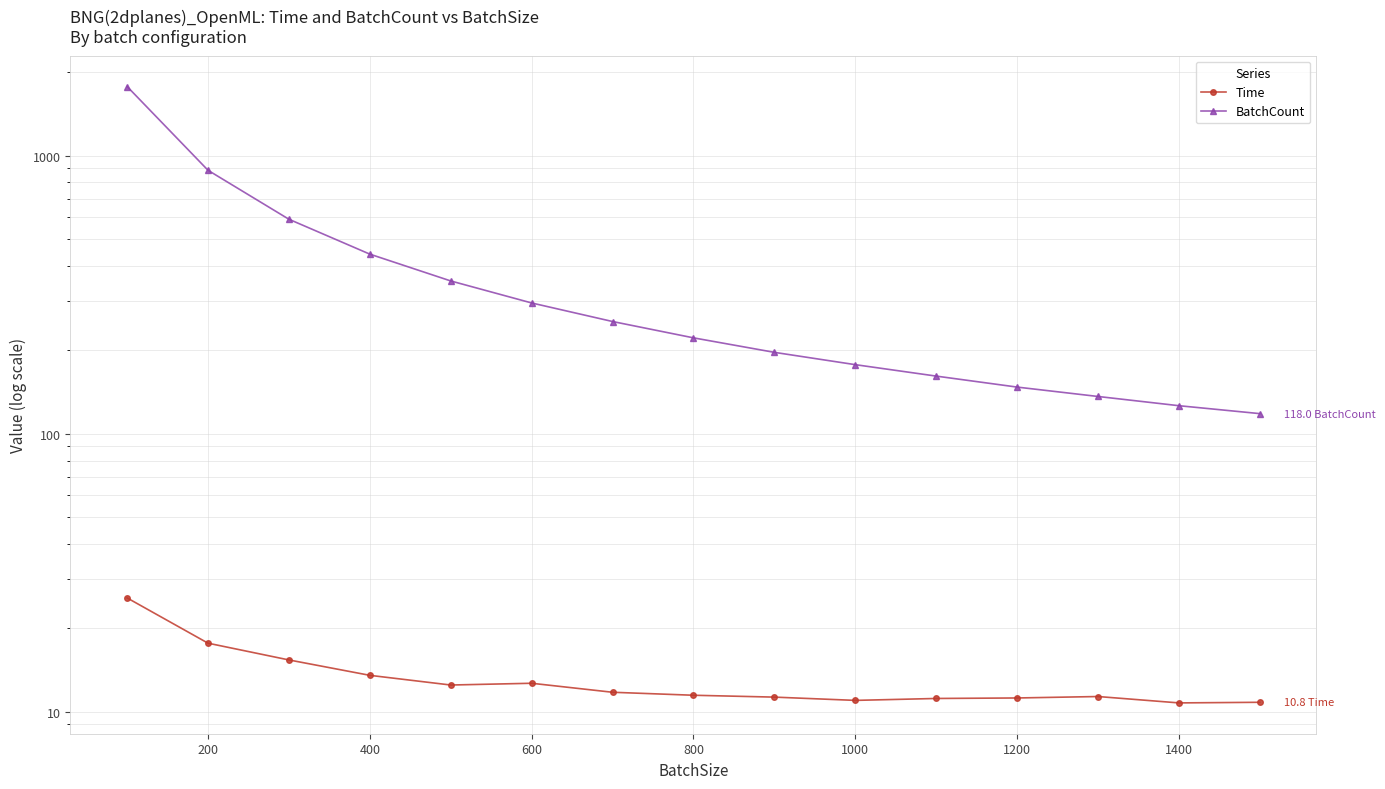

Does the chart have visible grid lines?

Yes